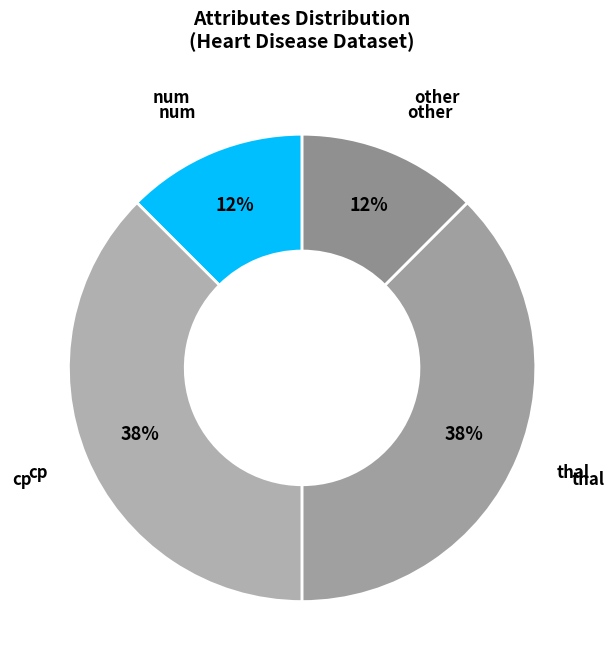

How many slices are in this pie chart?

4